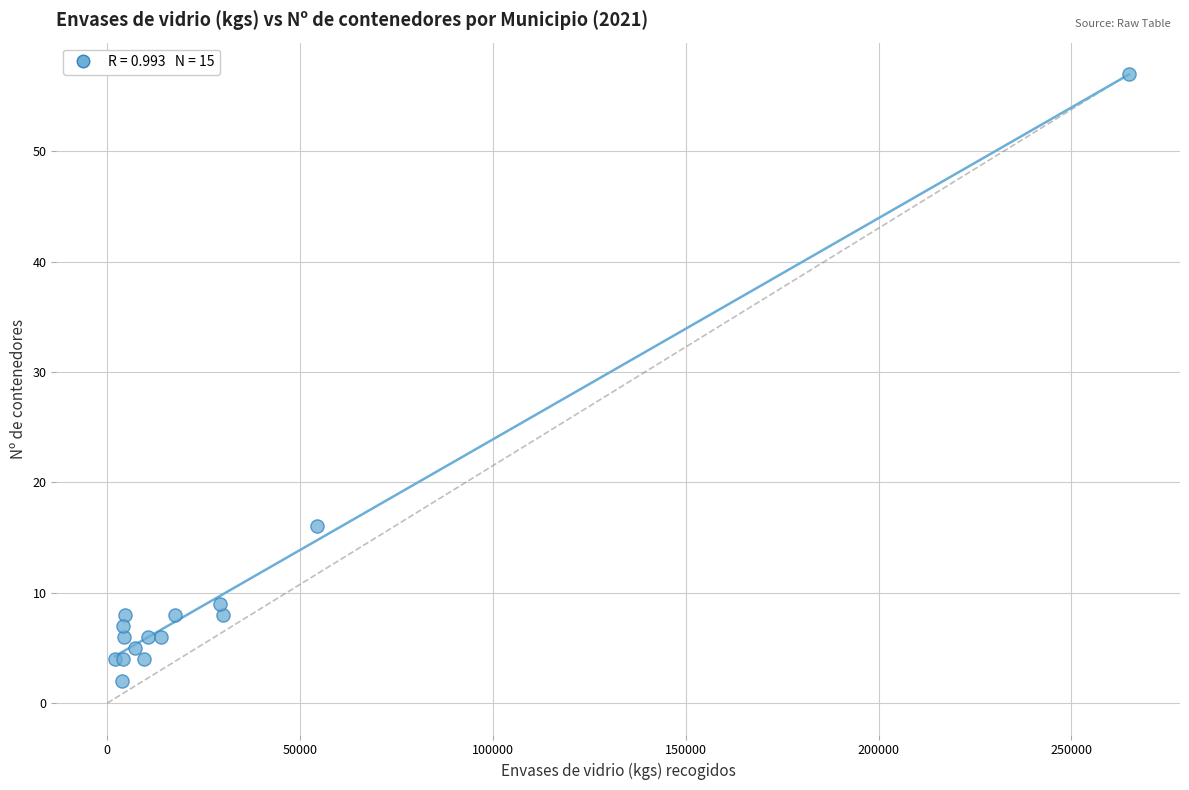

What Y value in the scatter plot is closest to 29?

16